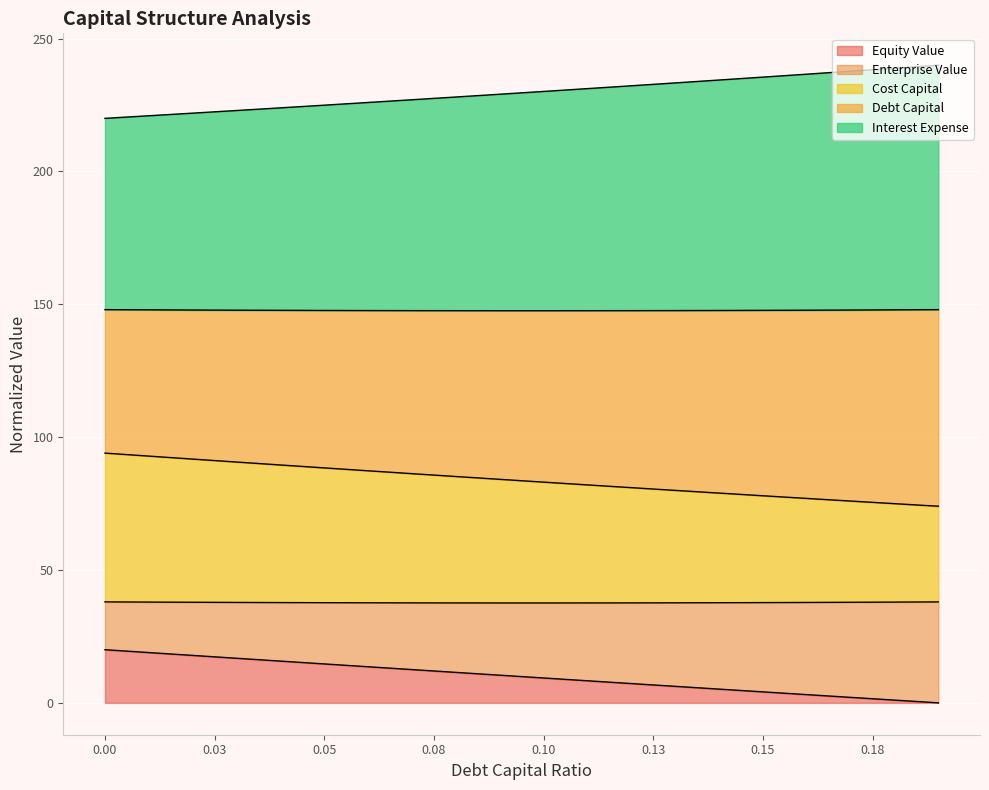

Does the chart display data point markers on the line(s)?

No